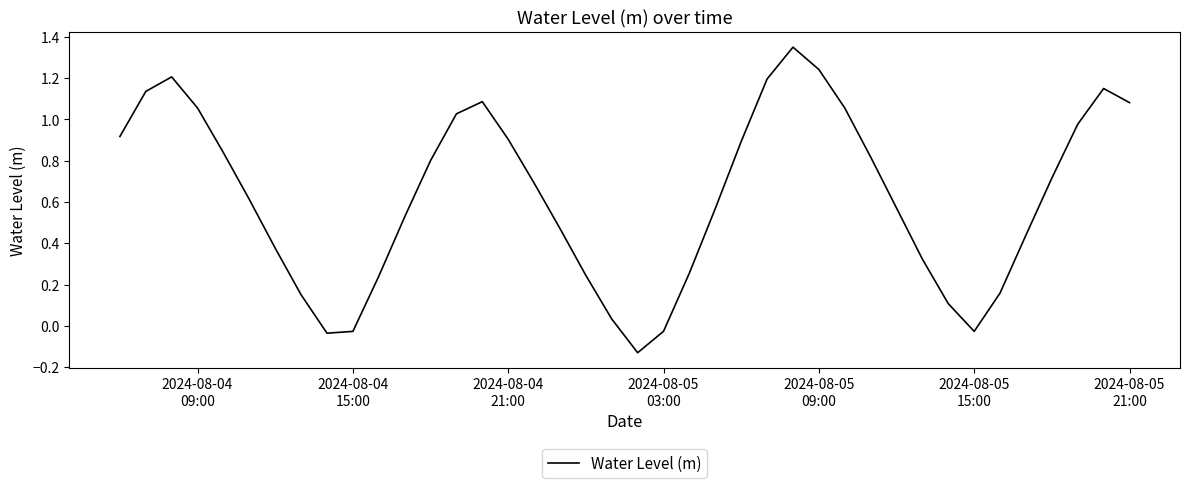

What is the difference between the maximum and minimum values?

1.5